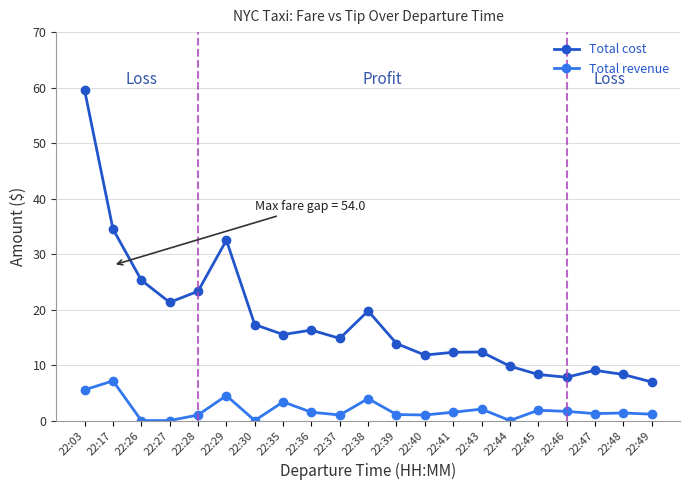

The value of Total revenue at 22:46 is 1.6. True or false?

True